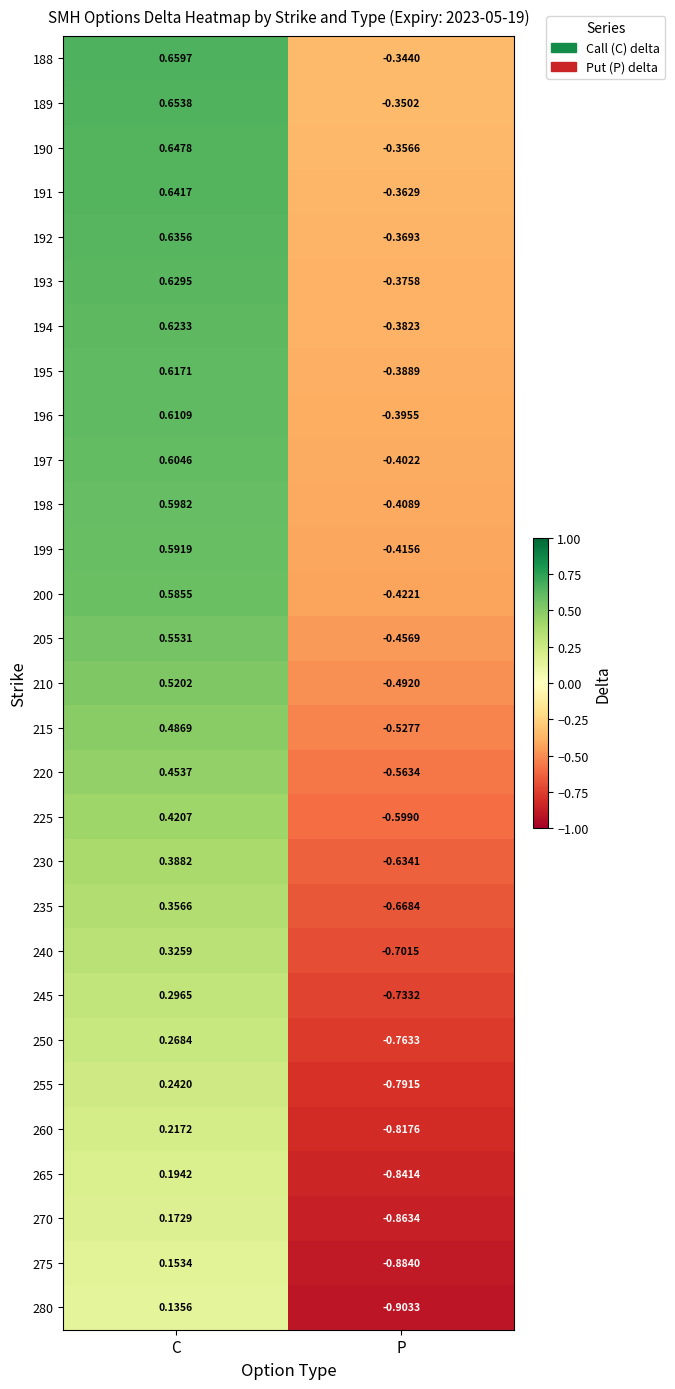

At which label does 205 reach its minimum?

P